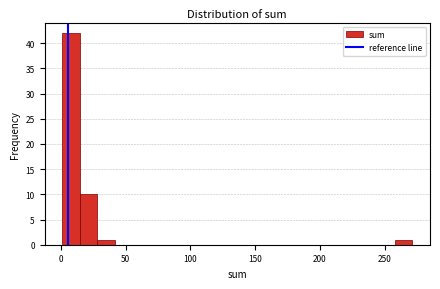

Read against the x-axis, roughly where is the centre of the tallest bar?

10